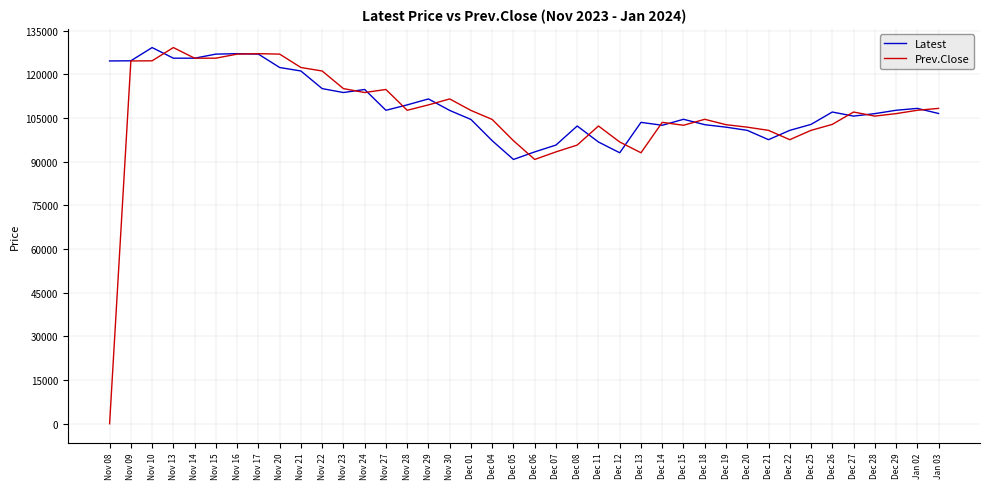

At Nov 27, list the series in order from largest to smallest.

Prev.Close, Latest